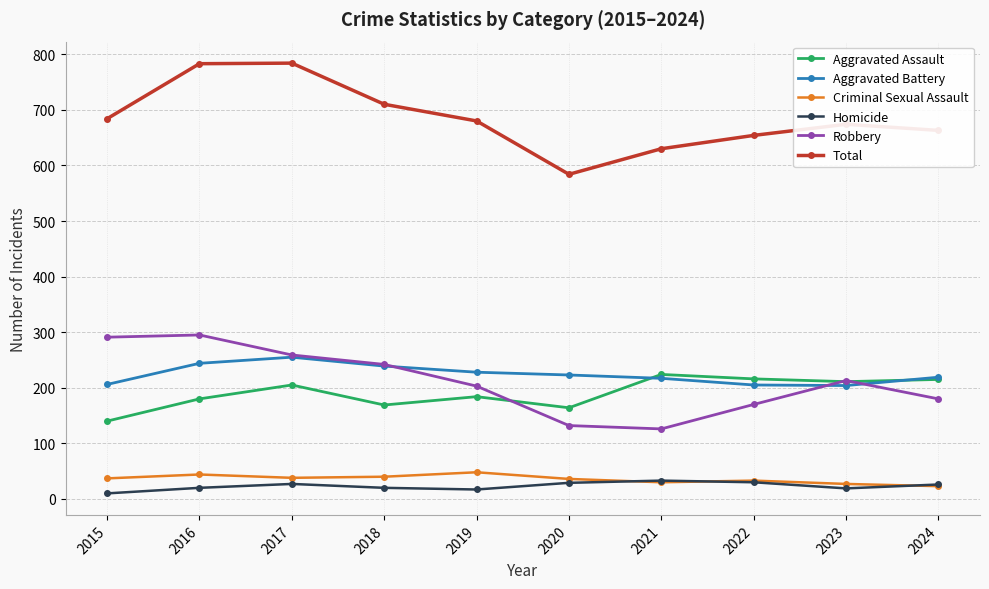

Which series changed the most between 2017 and 2019?

Total